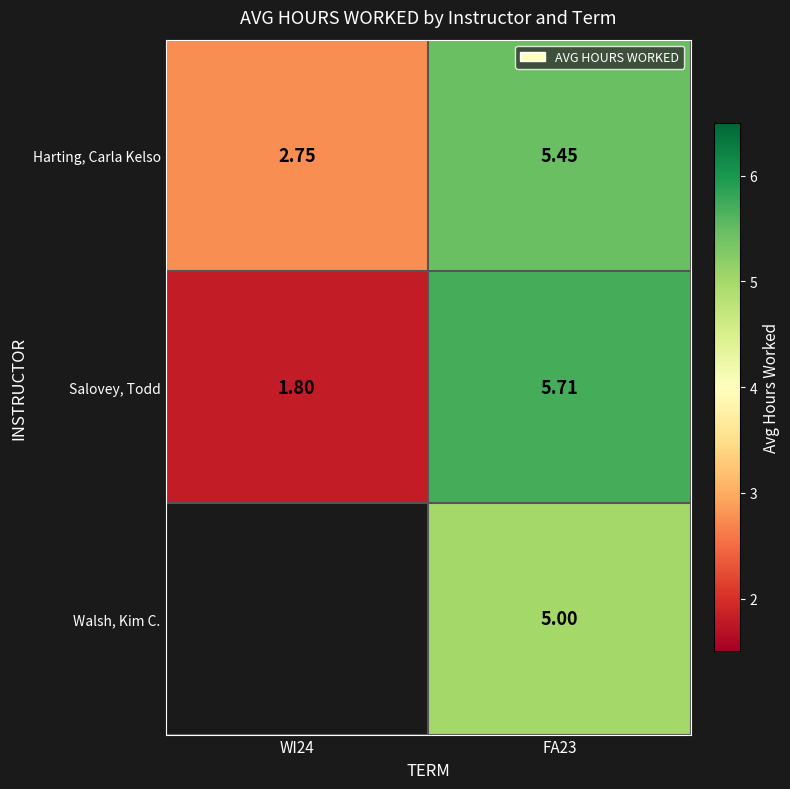

Is the value of Salovey, Todd at FA23 greater than the value of Harting, Carla Kelso at WI24?

Yes